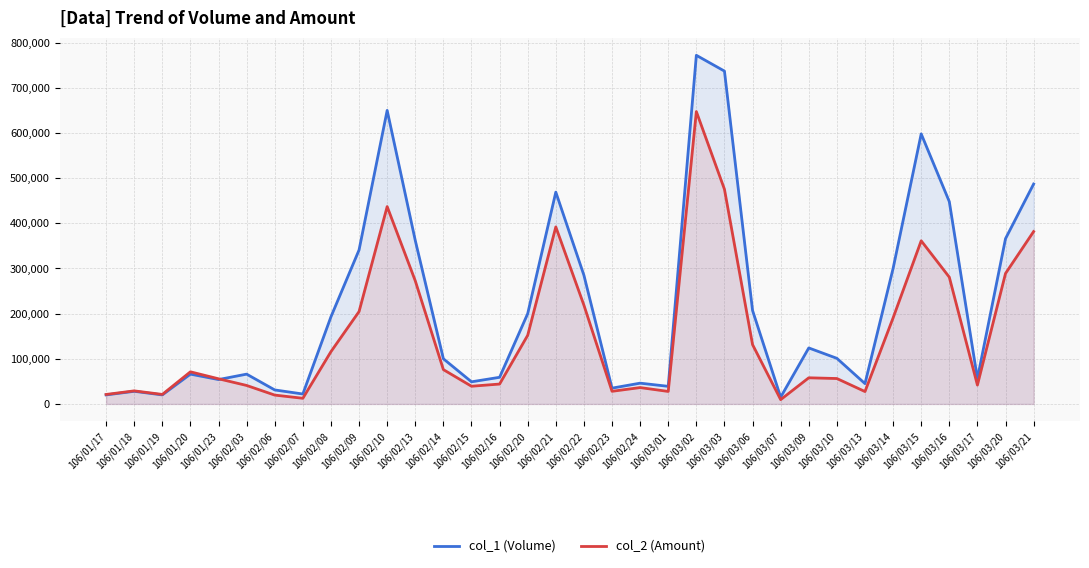

Where is the first local minimum for col_1 (Volume)?

106/01/19